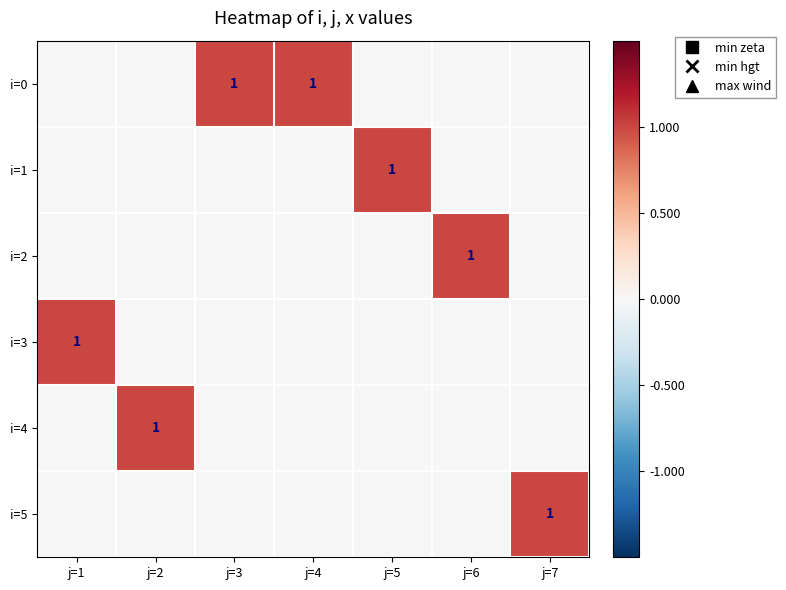

At which label is i=5 closest to 0?

j=1